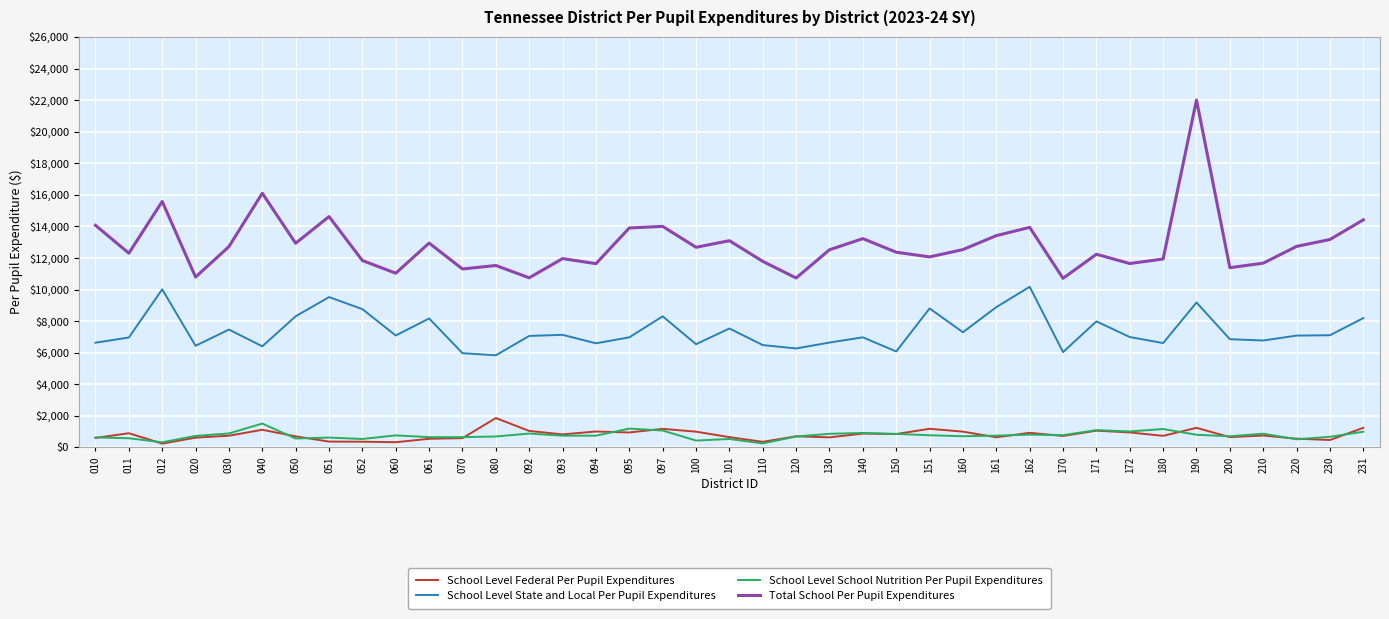

At which category does School Level Federal Per Pupil Expenditures reach its first local peak?

011